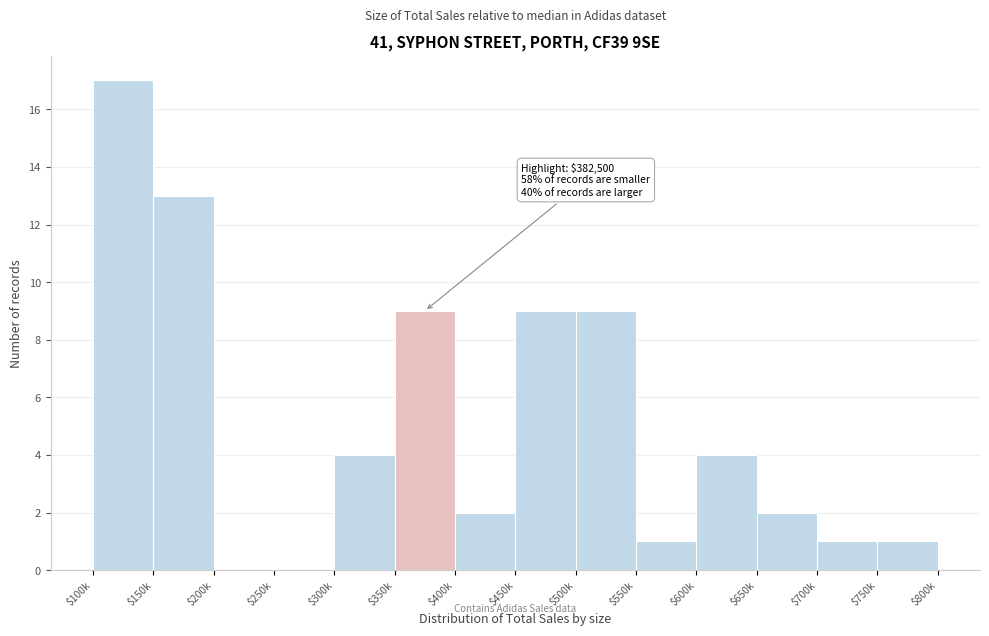

What is the greatest value displayed?

17